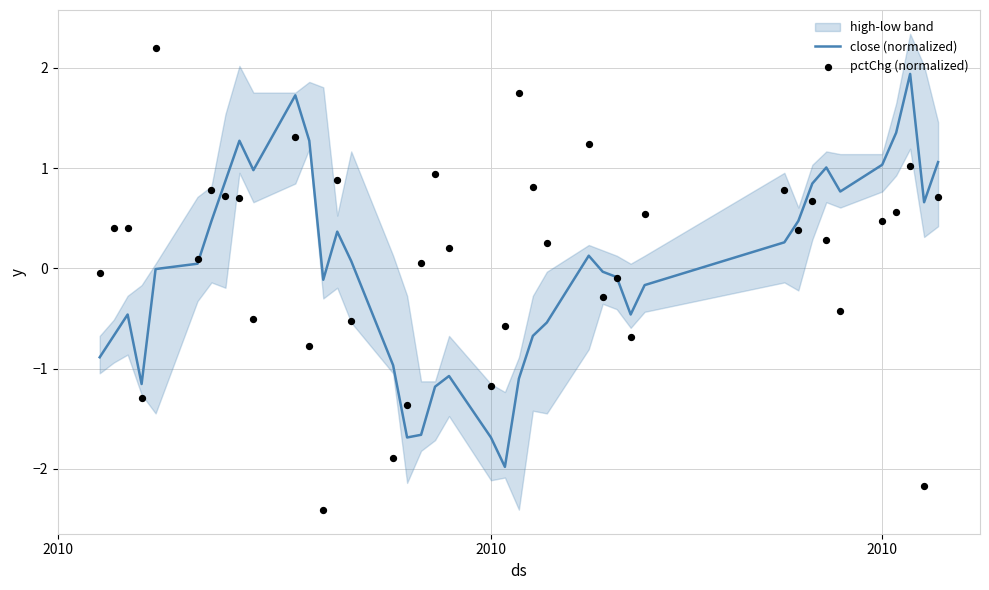

Which series has the largest total across all categories?

pctChg (normalized)